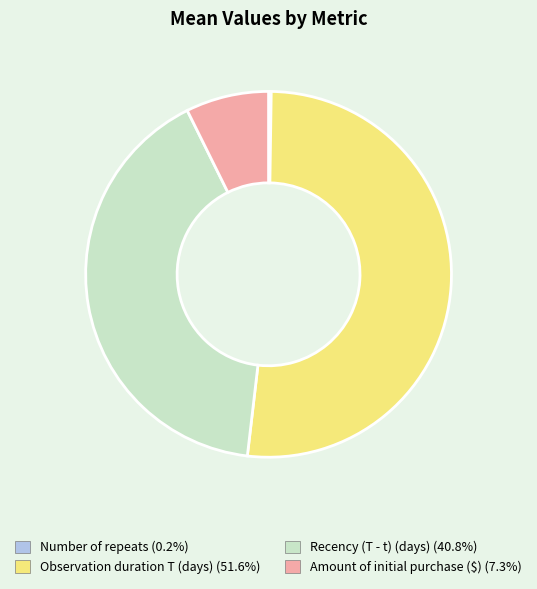

What is the largest slice in the pie chart?

Observation duration T (days)